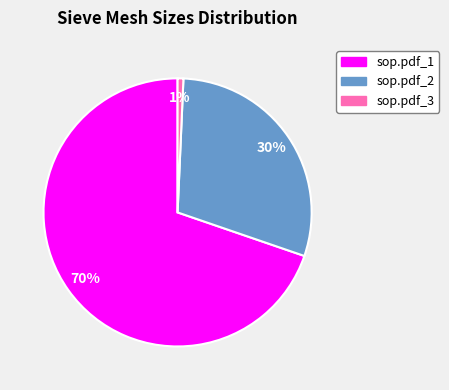

To the nearest percent, what is the combined percentage of sop.pdf_3 and sop.pdf_1?

70%